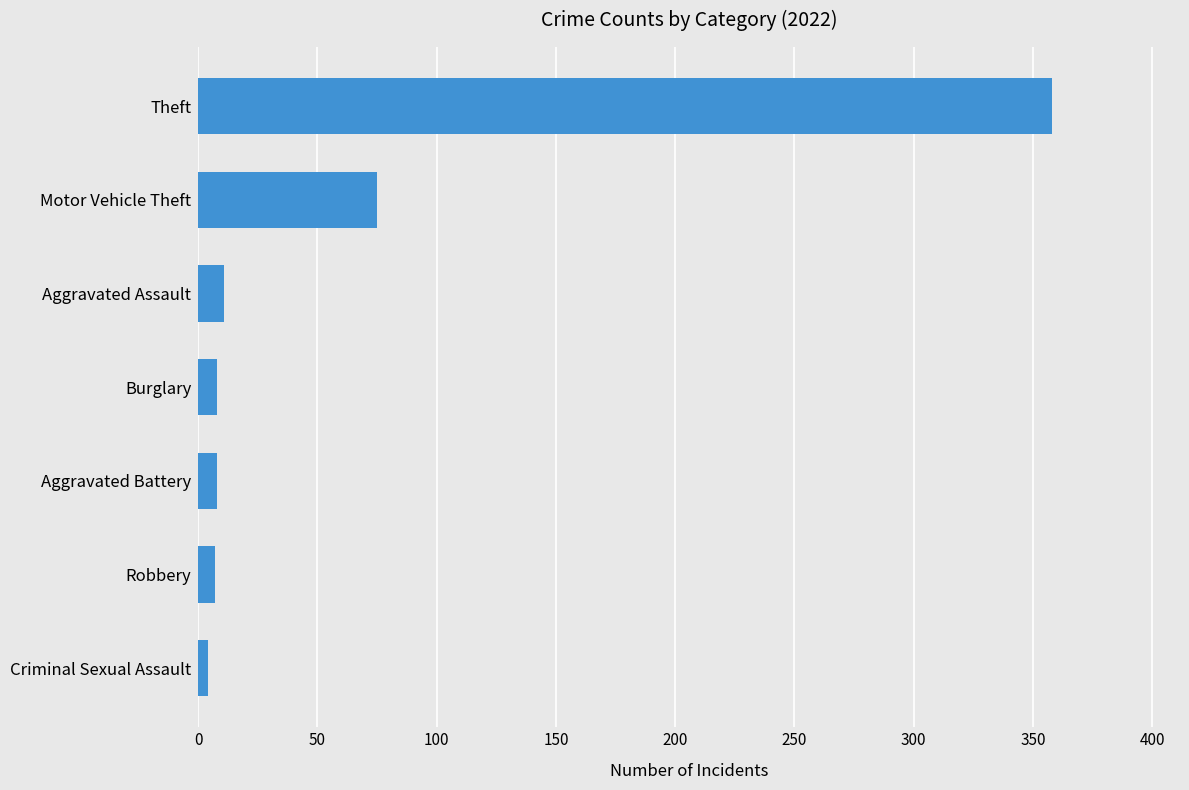

At which category does the chart reach its peak across all series?

Theft